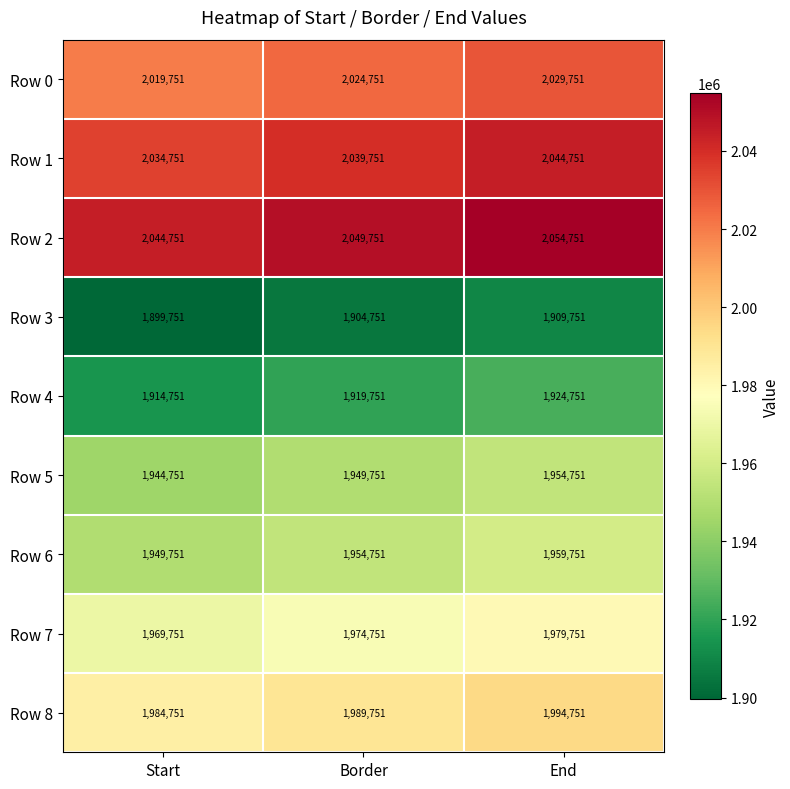

Reading left to right, transcribe all the data shown in this chart.

Row 0: 2019751	2024751	2029751
Row 1: 2034751	2039751	2044751
Row 2: 2044751	2049751	2054751
Row 3: 1899751	1904751	1909751
Row 4: 1914751	1919751	1924751
Row 5: 1944751	1949751	1954751
Row 6: 1949751	1954751	1959751
Row 7: 1969751	1974751	1979751
Row 8: 1984751	1989751	1994751